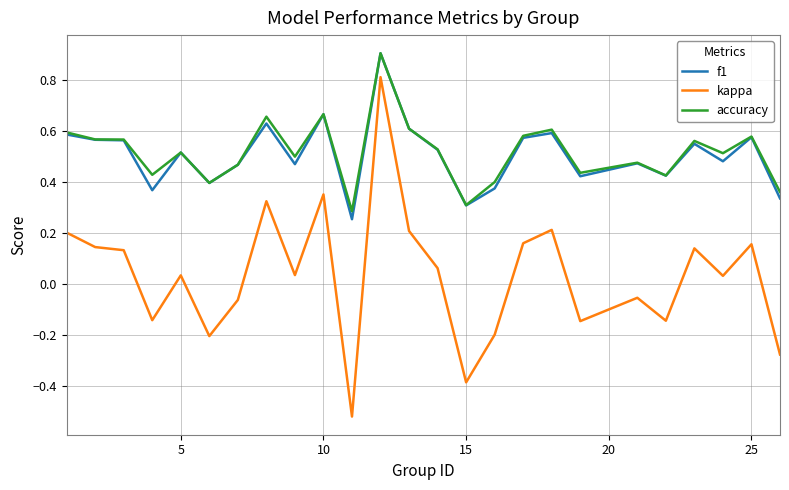

At how many categories does at least one series exceed 0?

25